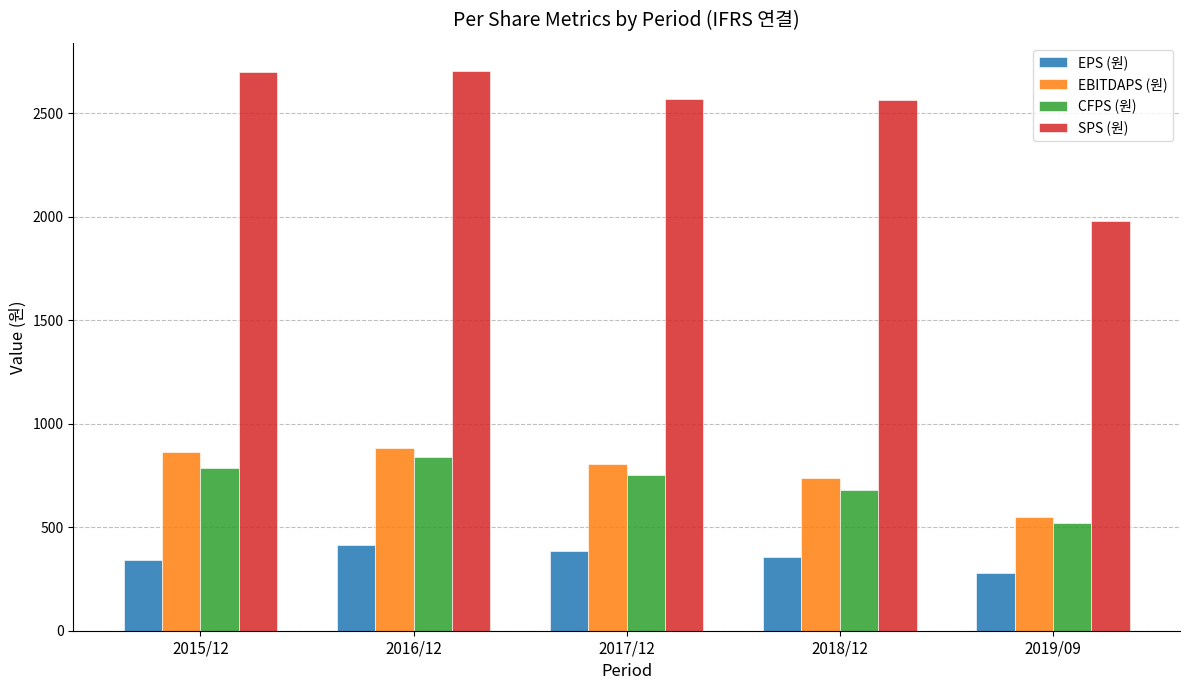

What is the smallest value displayed?

278